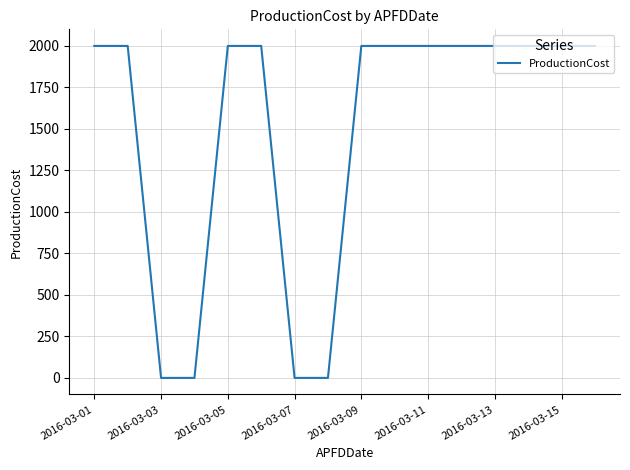

What is the difference between the maximum and minimum values?

2000